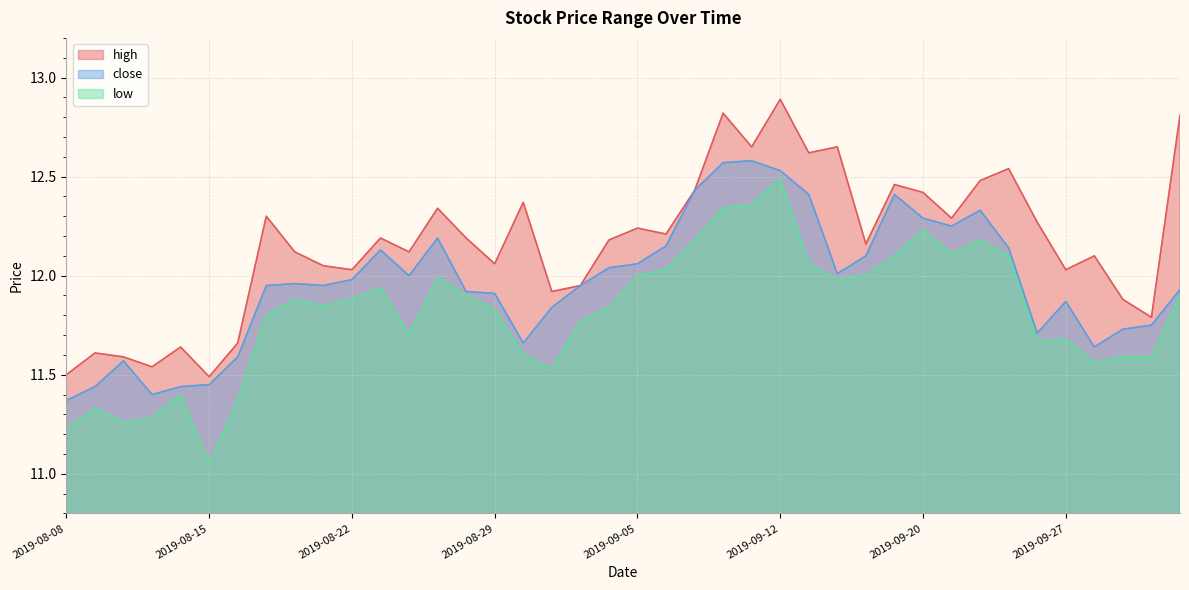

What position from the left is 2019-09-11?

25